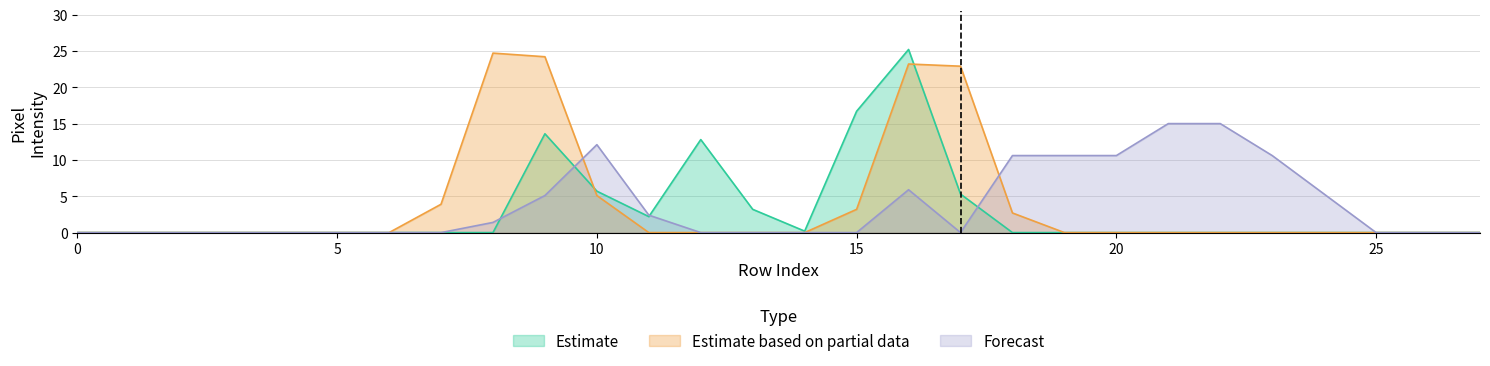

Reading right to left, extract all data points from this chart.

col_18: 0.0	0.0	0.0	5.3	10.6	15.0	15.0	10.6	10.6	10.6	0.0	5.9	0.0	0.0	0.0	0.0	2.4	12.1	5.1	1.4	0.0	0.0	0.0	0.0	0.0	0.0	0.0	0.0
col_16: 0.0	0.0	0.0	0.0	0.0	0.0	0.0	0.0	0.0	0.0	5.3	25.2	16.7	0.2	3.2	12.8	2.2	5.7	13.6	0.0	0.0	0.0	0.0	0.0	0.0	0.0	0.0	0.0
col_11: 0.0	0.0	0.0	0.0	0.0	0.0	0.0	0.0	0.0	2.7	22.9	23.2	3.2	0.0	0.0	0.0	0.0	5.1	24.2	24.7	3.9	0.0	0.0	0.0	0.0	0.0	0.0	0.0